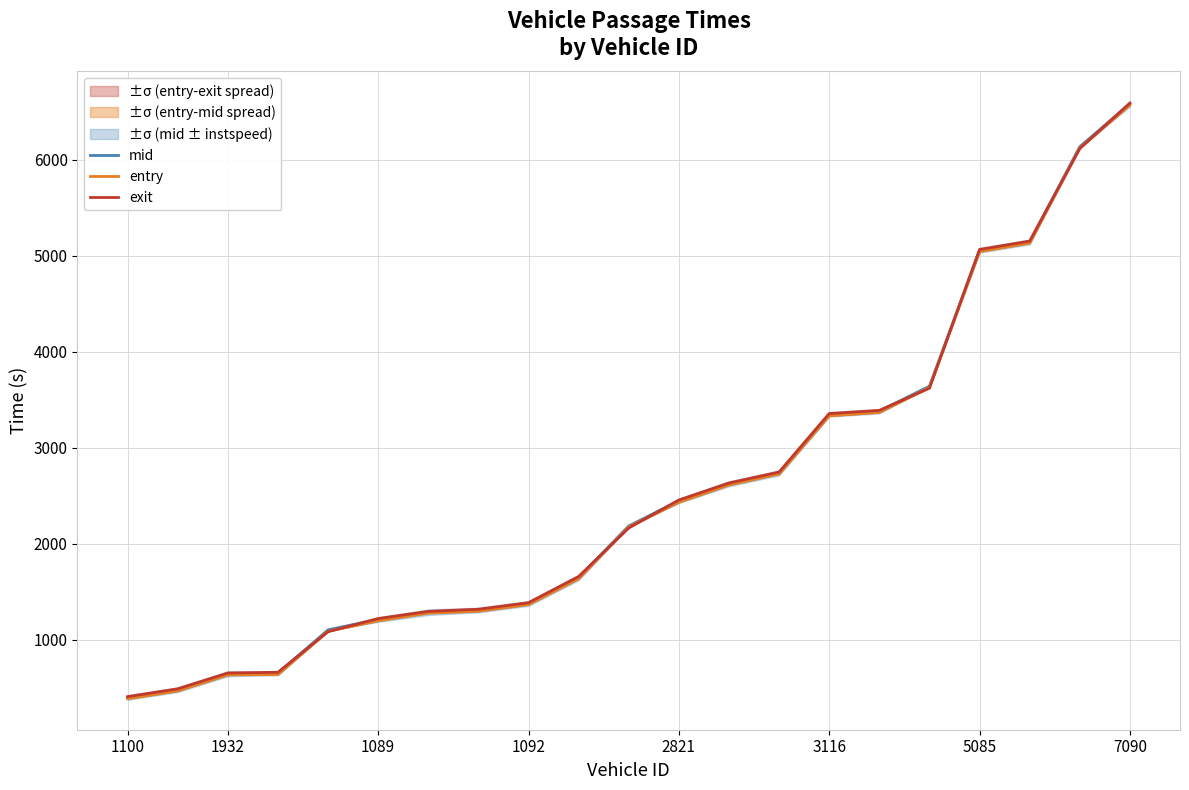

Does the chart have visible grid lines?

Yes